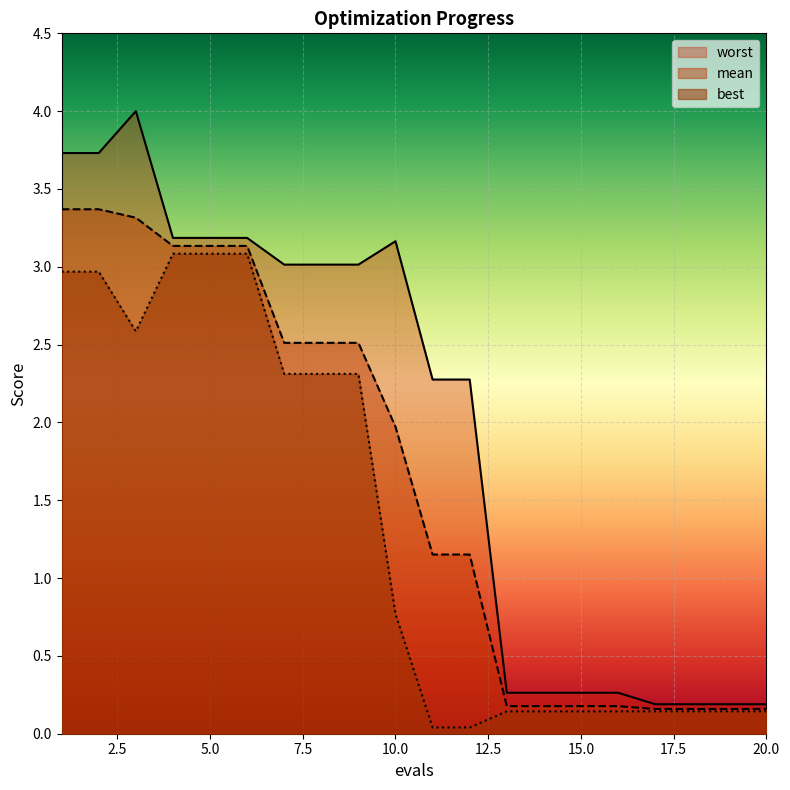

Which has a higher value, 18 or 2?

2